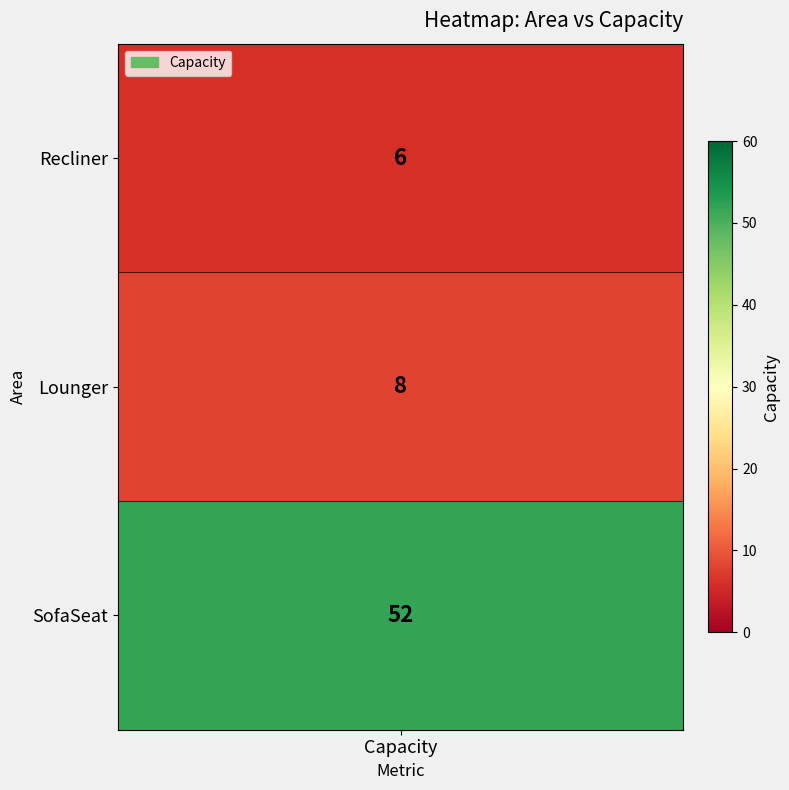

The value at 2 is 52. True or false?

True